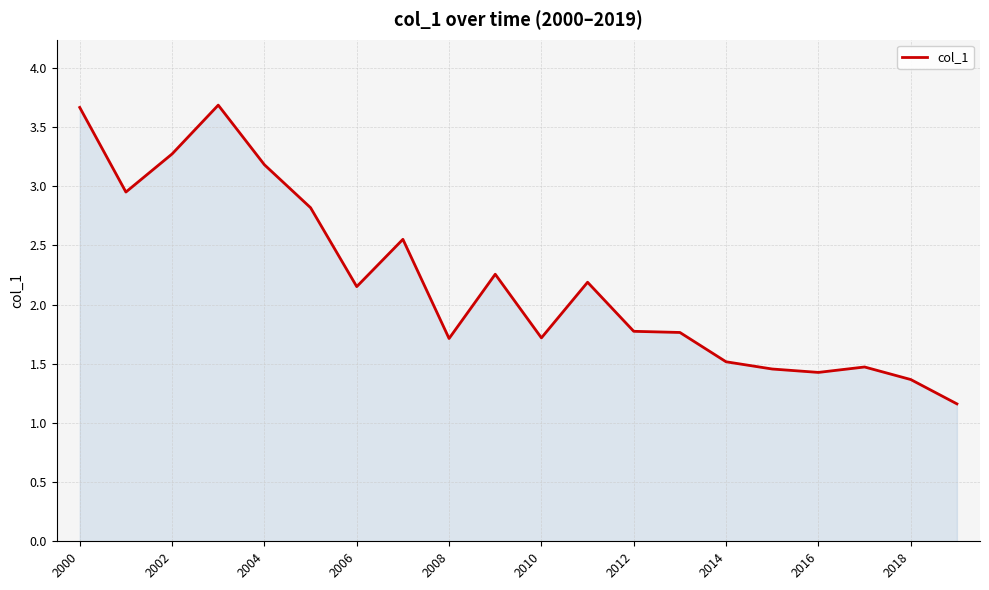

What is the difference between the maximum and minimum values?

2.5